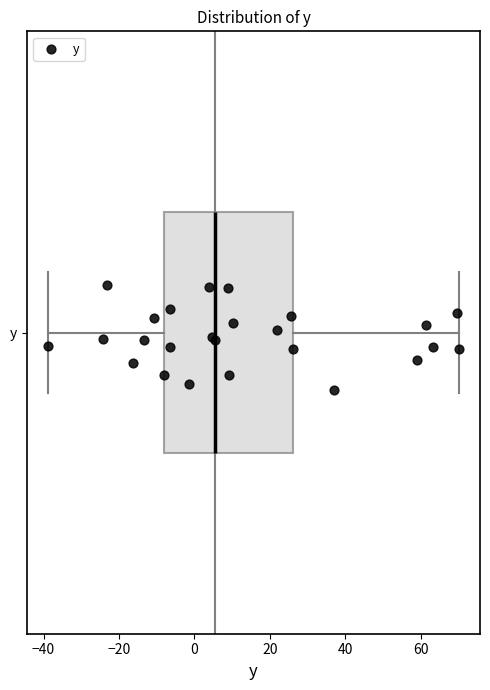

Read this box plot against the x-axis: the position of the median line, the range covered by the box, and the ends of both whiskers. The values are not printed on the chart, so give them approximately, as read against the axis.

median 6, box -8 to 26, whiskers -38 to 70